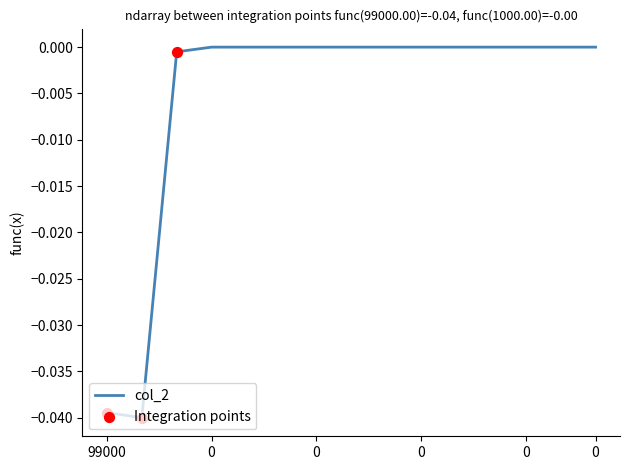

How many lines are shown in the chart?

1